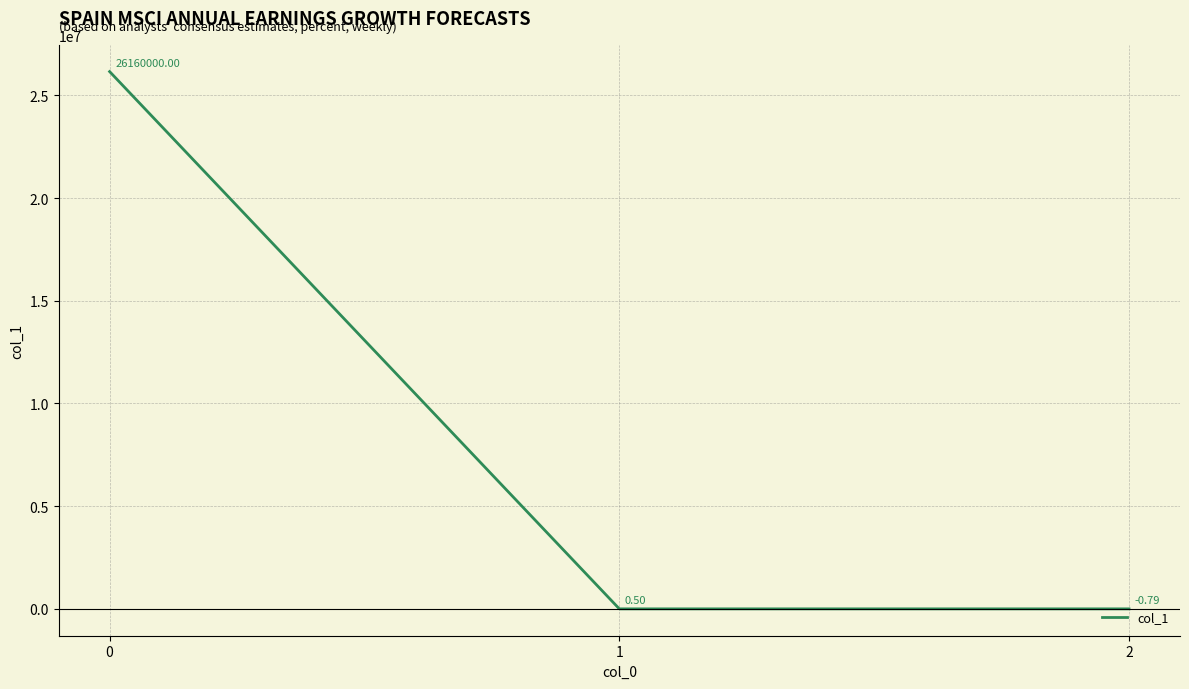

What is the difference between the values at 1 and 2?

1.3